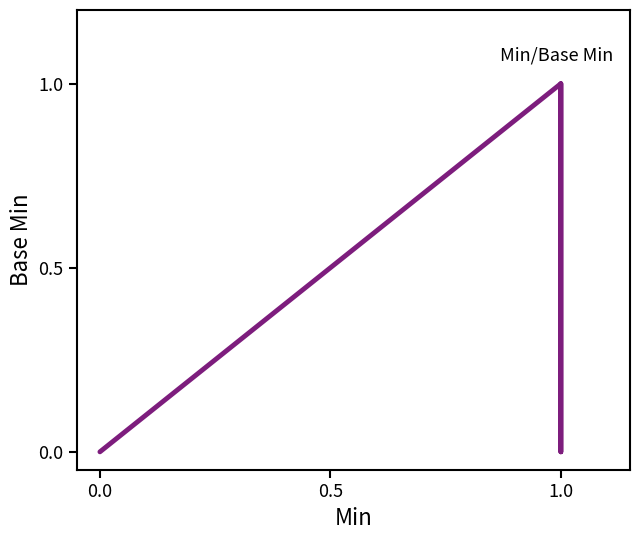

True or false: the data has more than 2 interior local peaks.

False